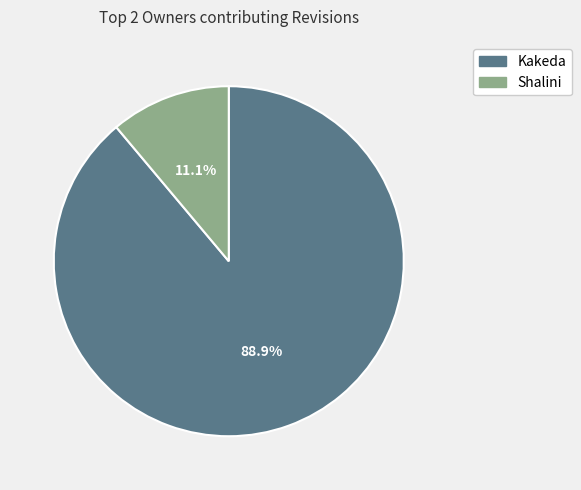

To the nearest percent, what portion does Shalini represent?

11%